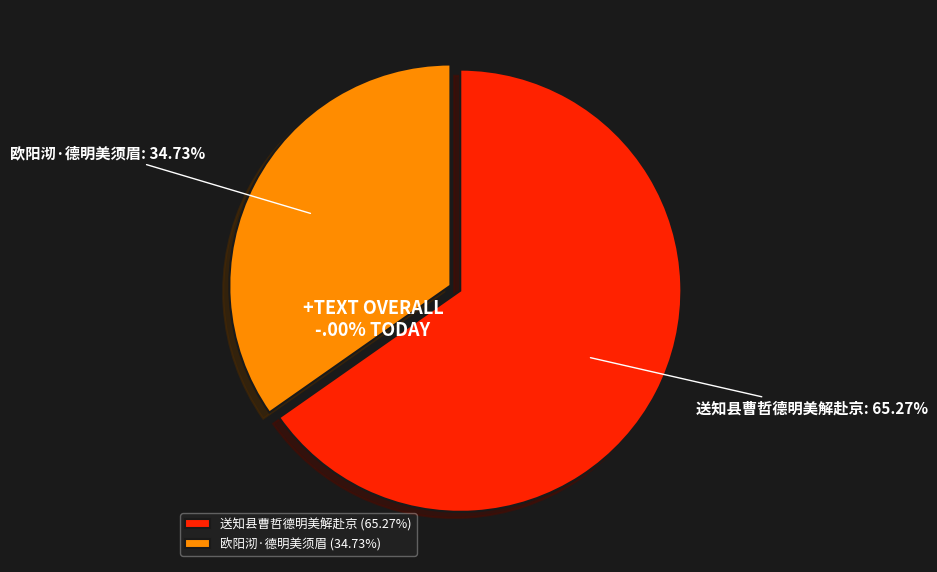

Which category has the biggest portion of the pie?

送知县曹哲德明美解赴京